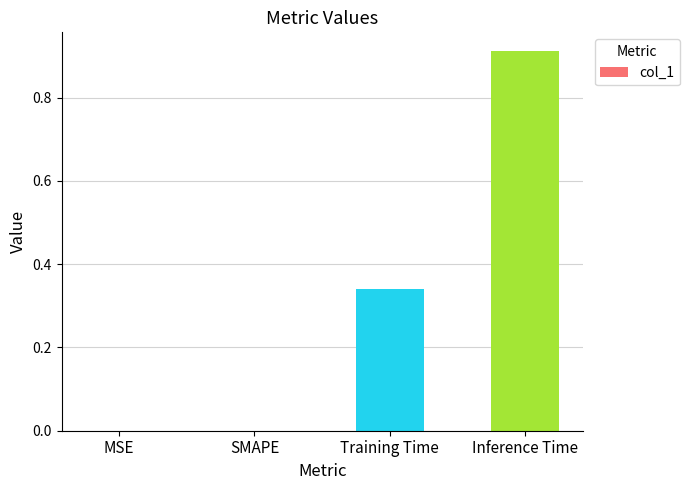

Between SMAPE and Inference Time, which is larger?

Inference Time